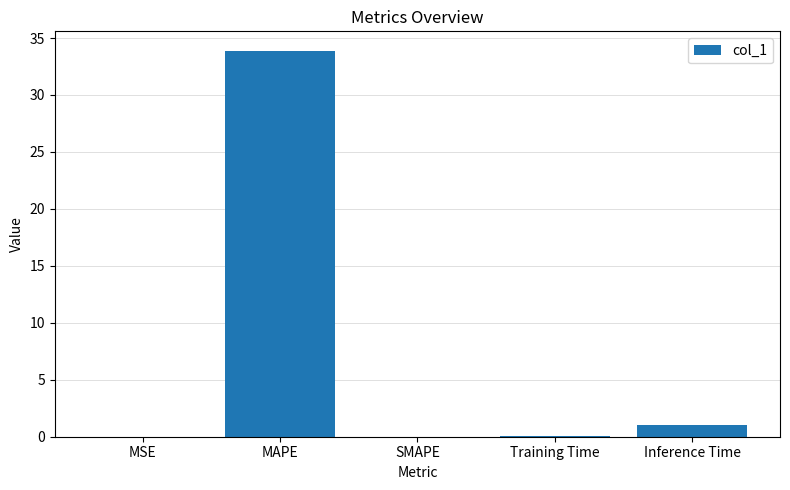

Between Training Time and Inference Time, which is larger?

Inference Time